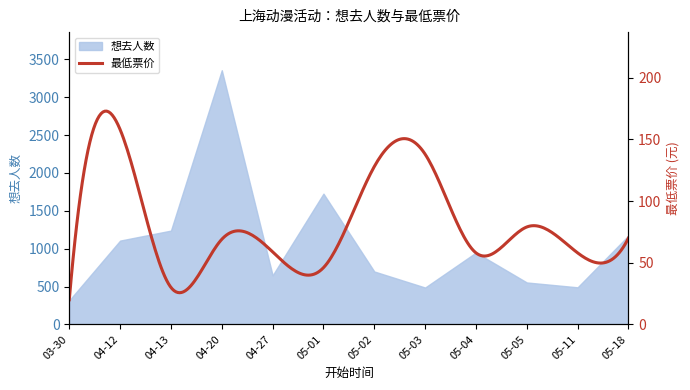

What is the highest value of the 想去人数 series?

3357